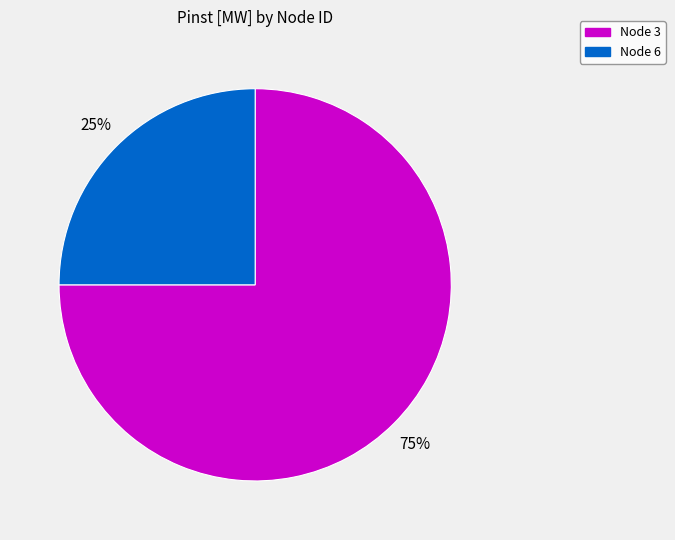

To the nearest percent, what is the average slice percentage?

50%